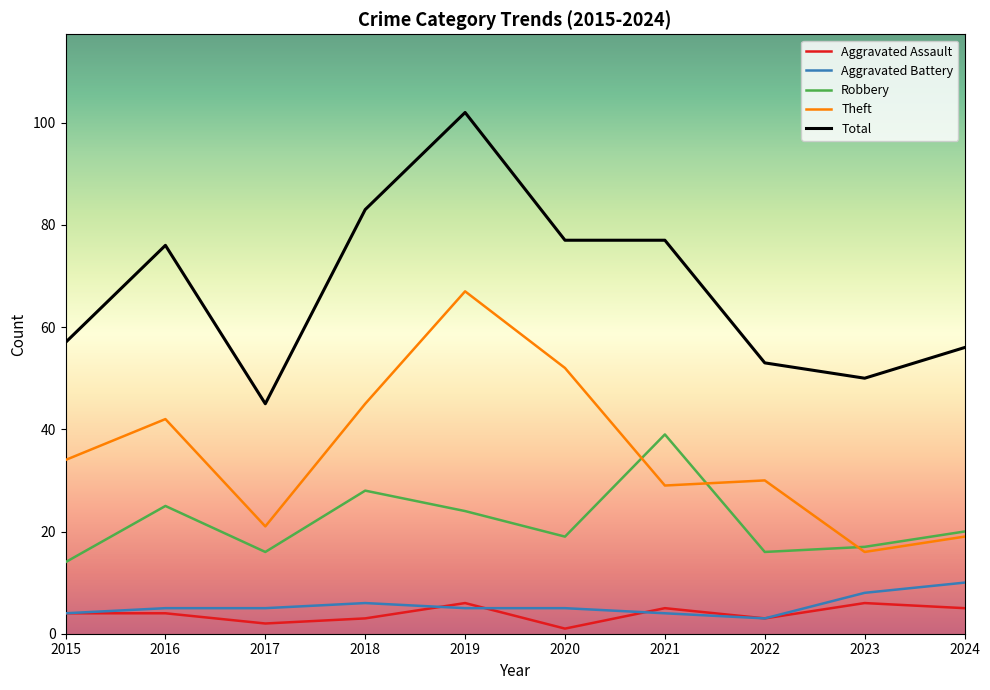

True or false: Aggravated Assault and Total cross at least once.

False